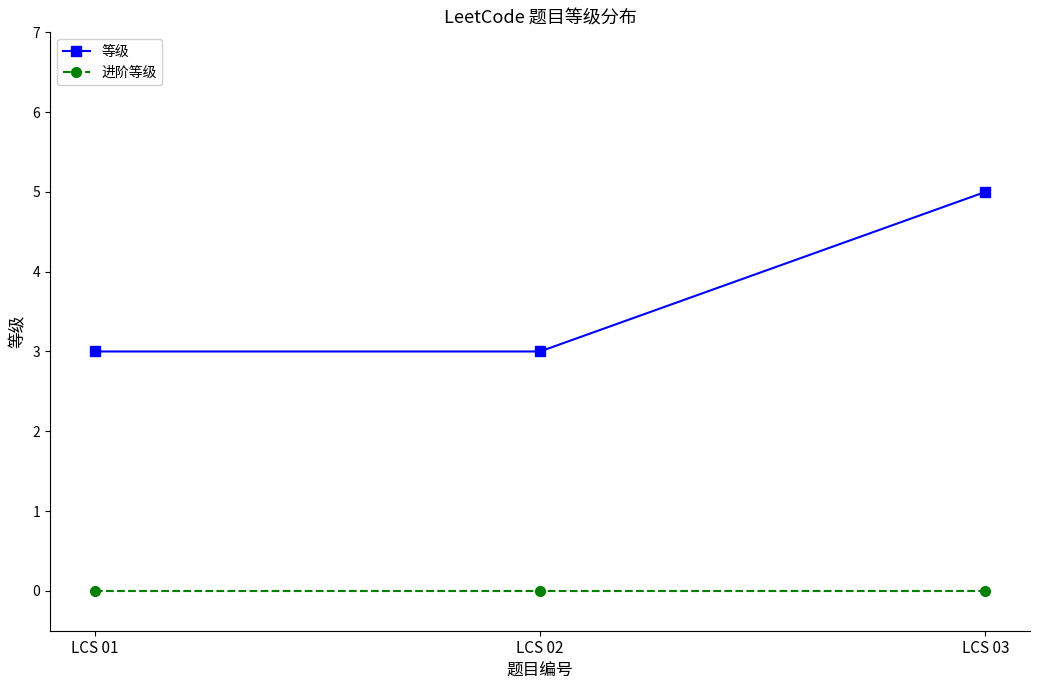

Is it true that 进阶等级 equals 0 at LCS 02?

True